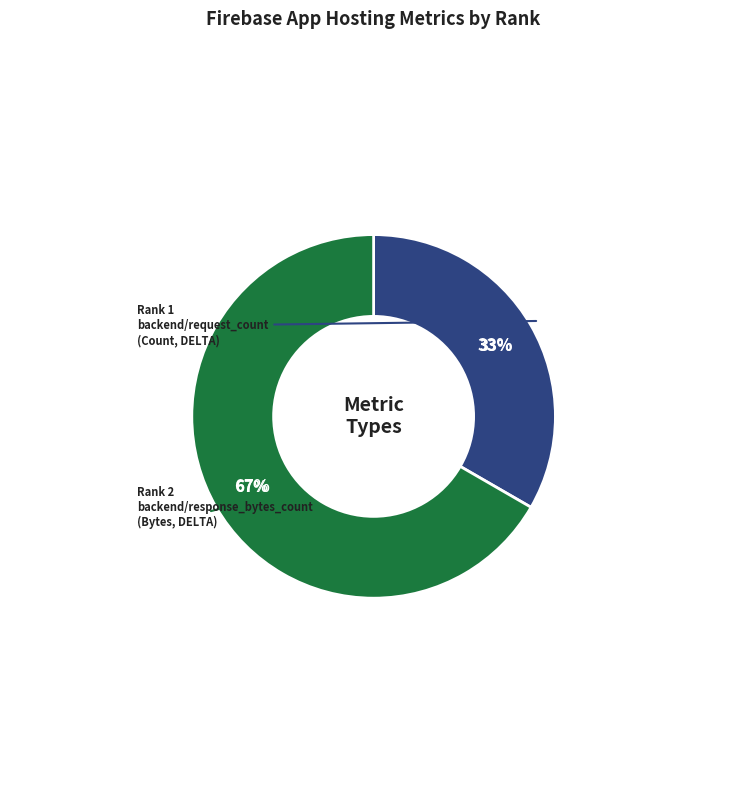

What percentage is the backend/request_count slice, to the nearest percent?

33%